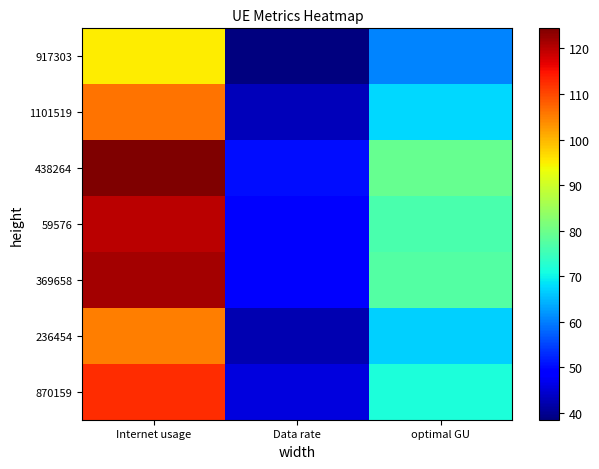

Which series has the largest total across all categories?

438264